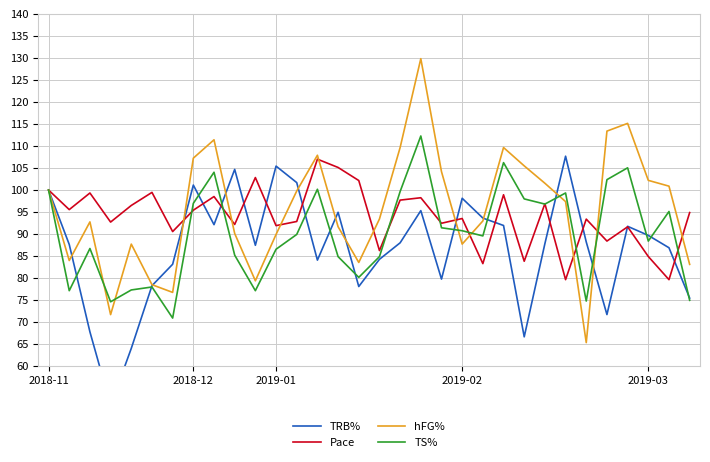

At 8, list the series in order from largest to smallest.

hFG%, TS%, Pace, TRB%